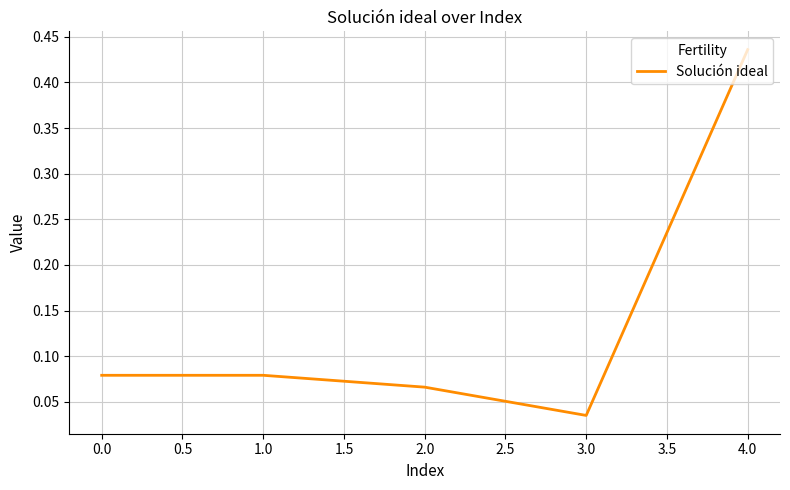

Is it true that the value at 3.0 is 0.1?

False